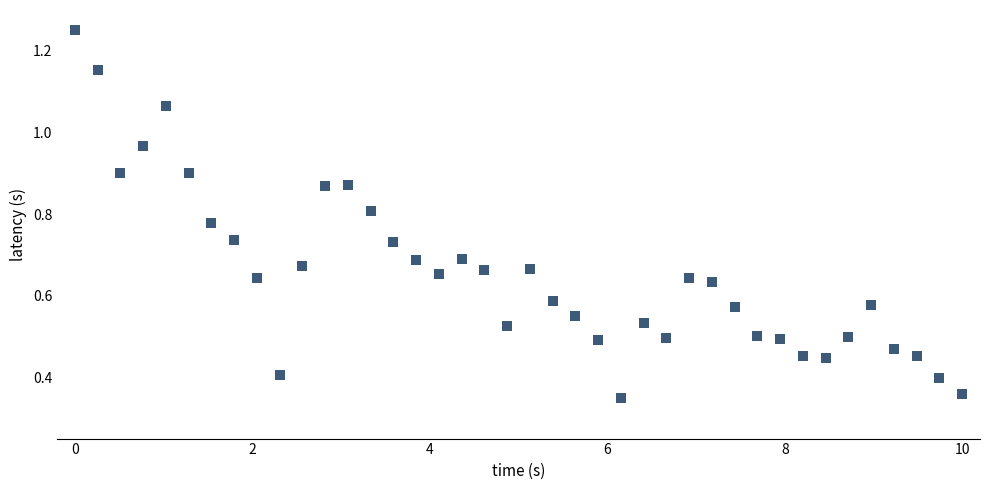

What is the range of X values (max minus min)?

10.0